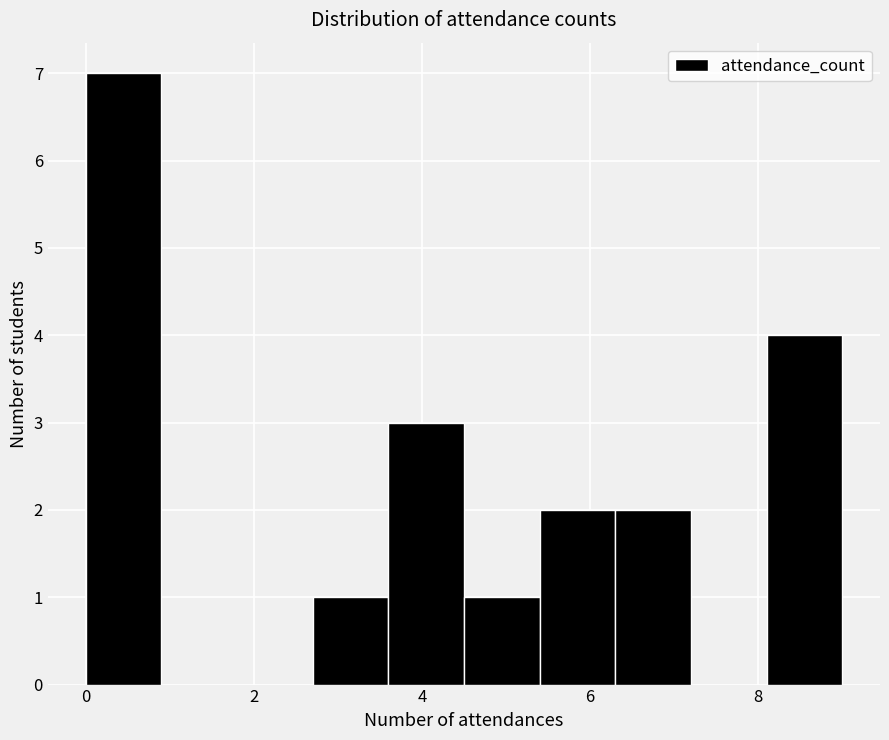

Reading left to right, transcribe this chart: for each bar, give the range it covers on the x-axis and its height. Neither the bar edges nor the heights are printed on the chart, so give them approximately, as read against the axes.

0.0 to 0.9: 7
0.9 to 1.8: 0
1.8 to 2.7: 0
2.7 to 3.6: 1
3.6 to 4.5: 3
4.5 to 5.4: 1
5.4 to 6.3: 2
6.3 to 7.2: 2
7.2 to 8.1: 0
8.1 to 9.0: 4